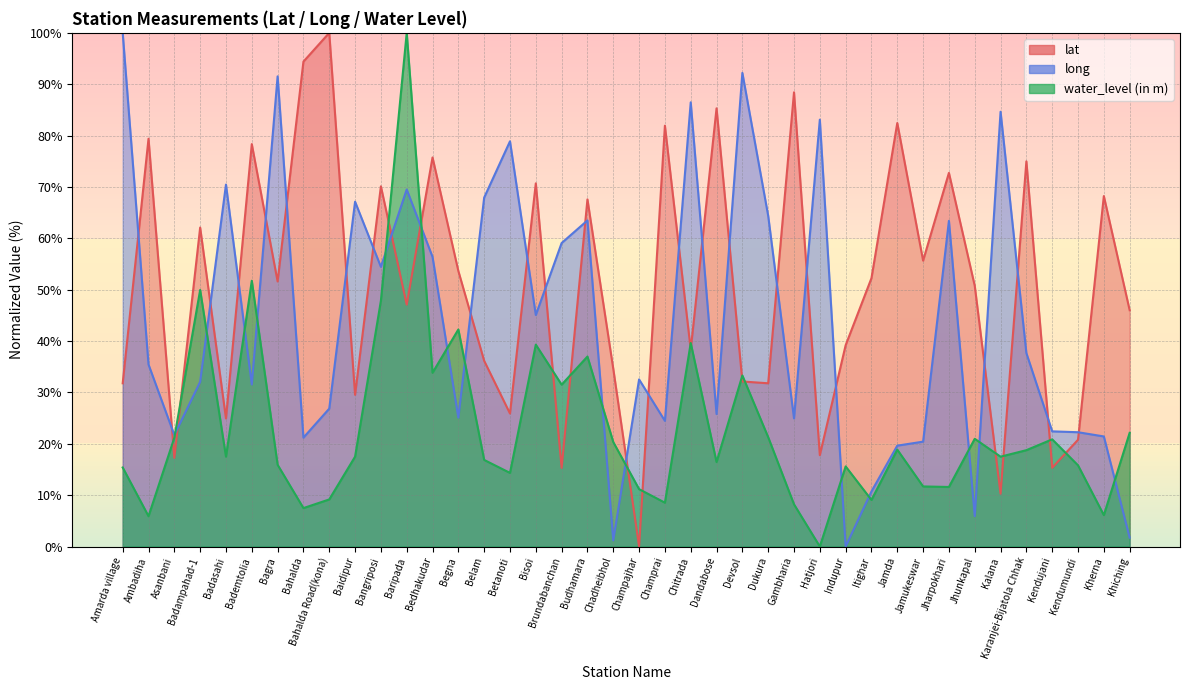

Where do water_level (in m) and long first cross each other?

Asanbani and Badampahad-1